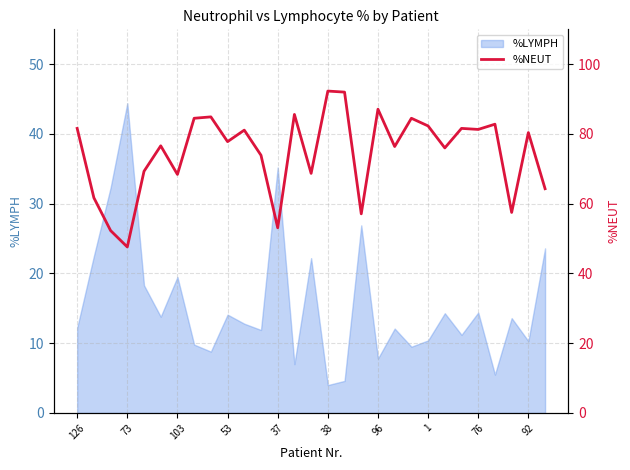

The %LYMPH series shows 6.1 at 38. True or false?

False